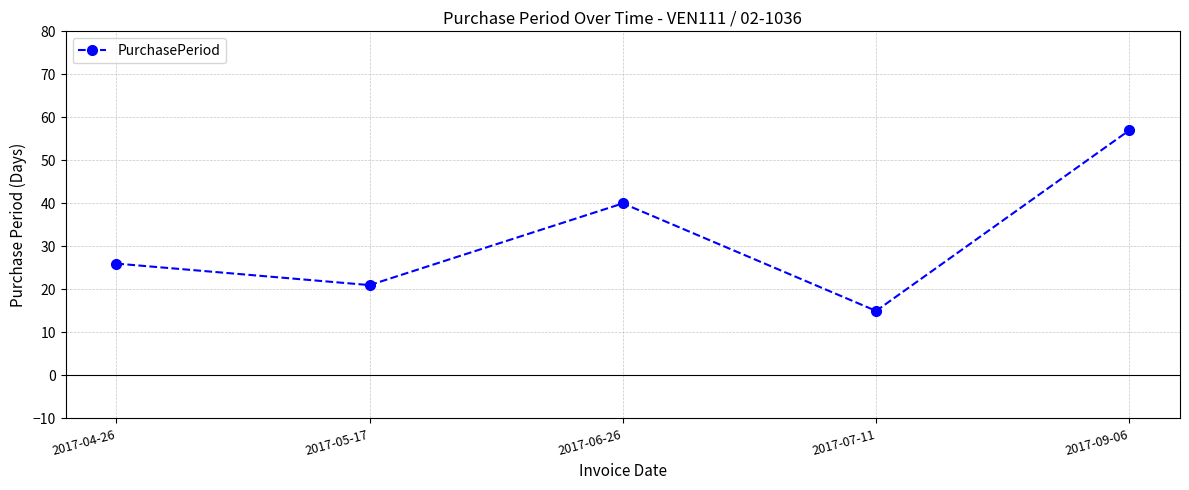

What is the greatest value displayed?

57